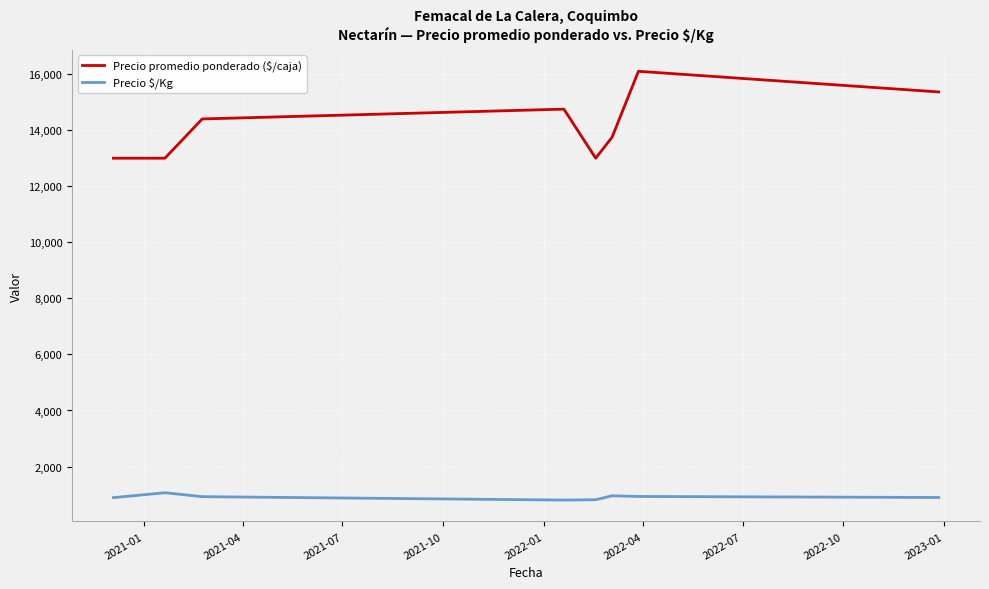

What is the difference between the maximum and minimum values in the Precio promedio ponderado ($/caja) series?

3100.0